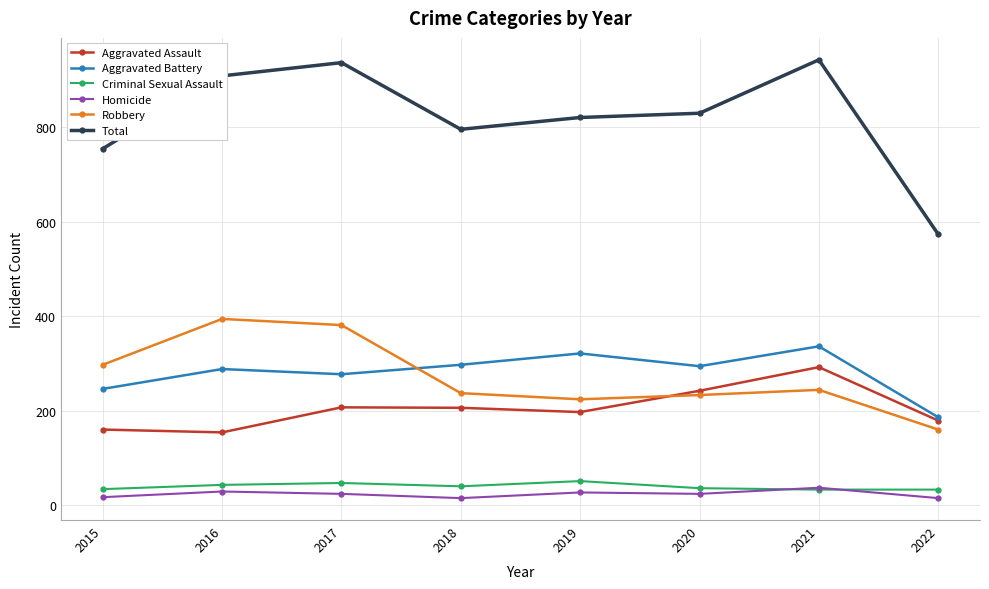

What are all the series names shown in the legend?

Aggravated Assault, Aggravated Battery, Criminal Sexual Assault, Homicide, Robbery, Total